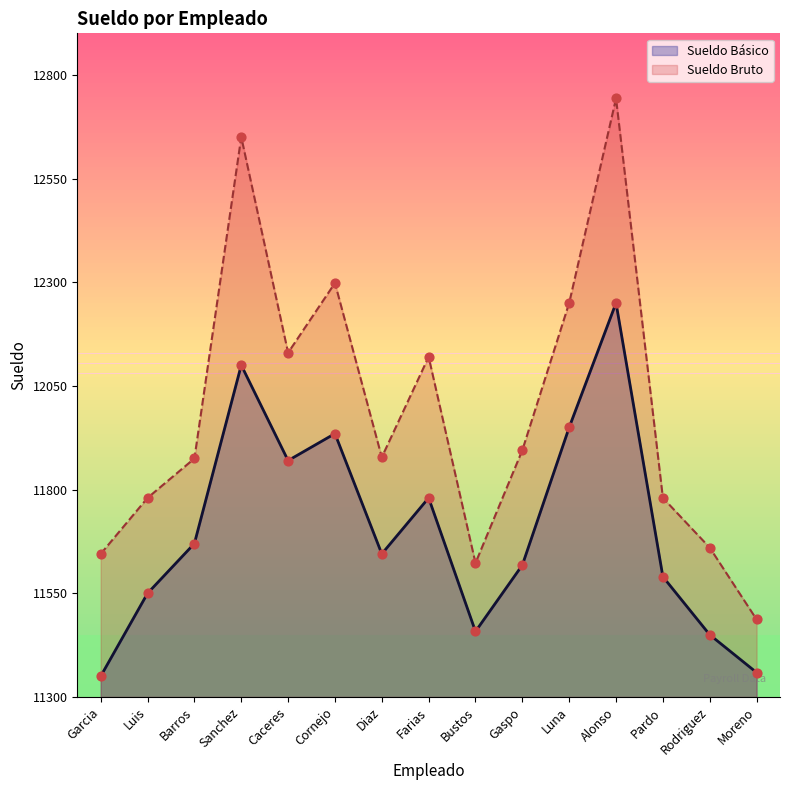

Which series contains the highest Y value?

Sueldo Bruto